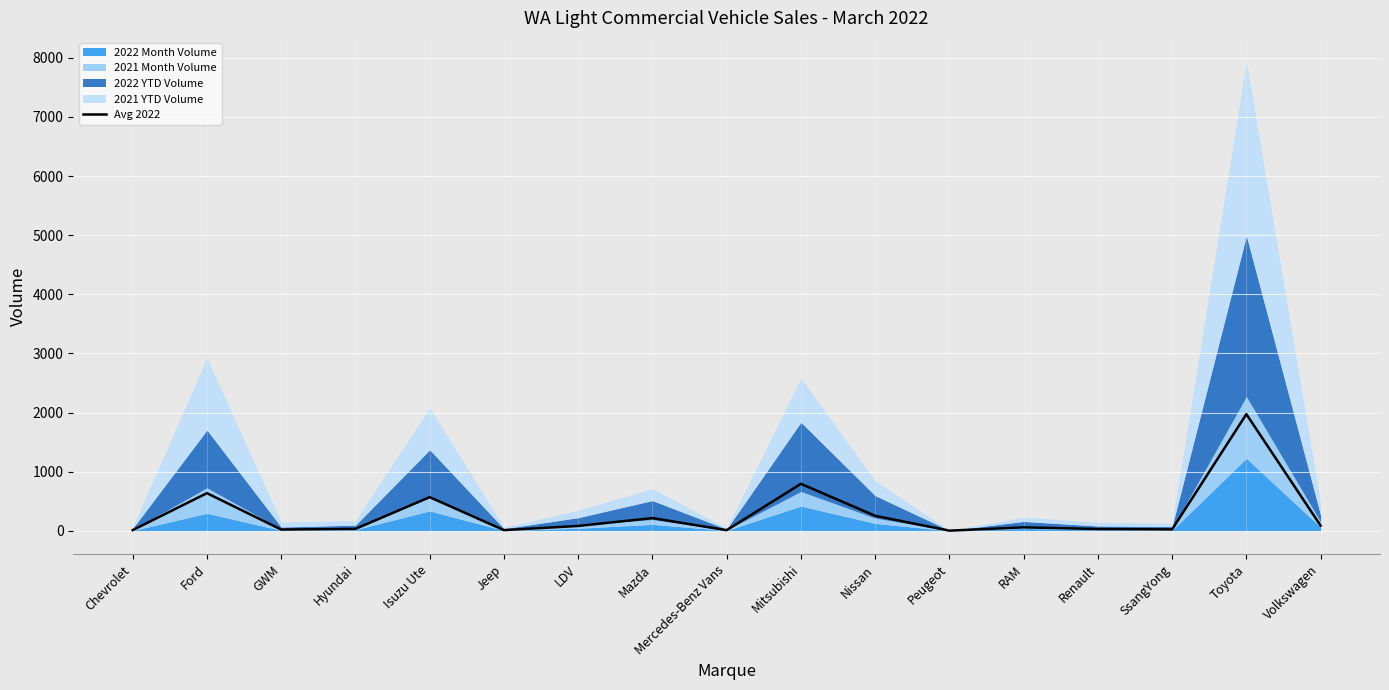

Which category has the highest value across all series?

Toyota